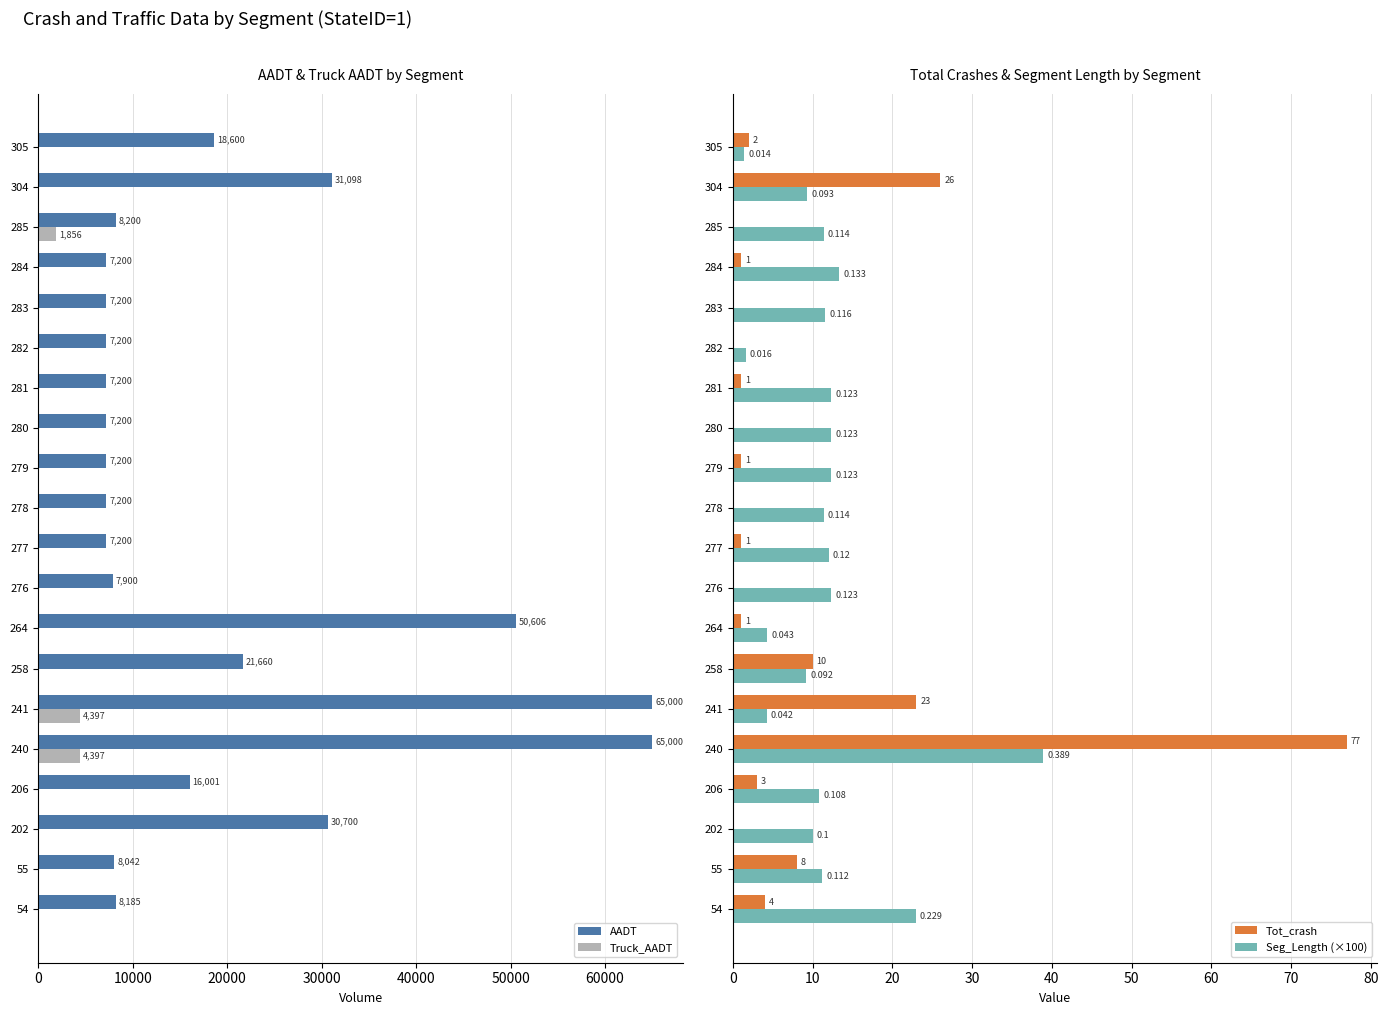

At how many categories does at least one series exceed 11158?

8